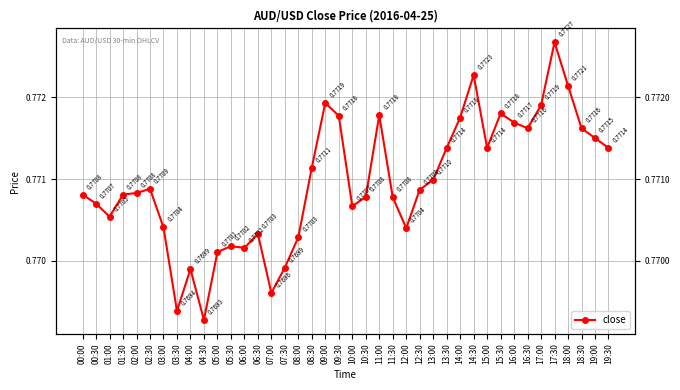

The chart shows a value of 0.8 at 00:30. True or false?

True